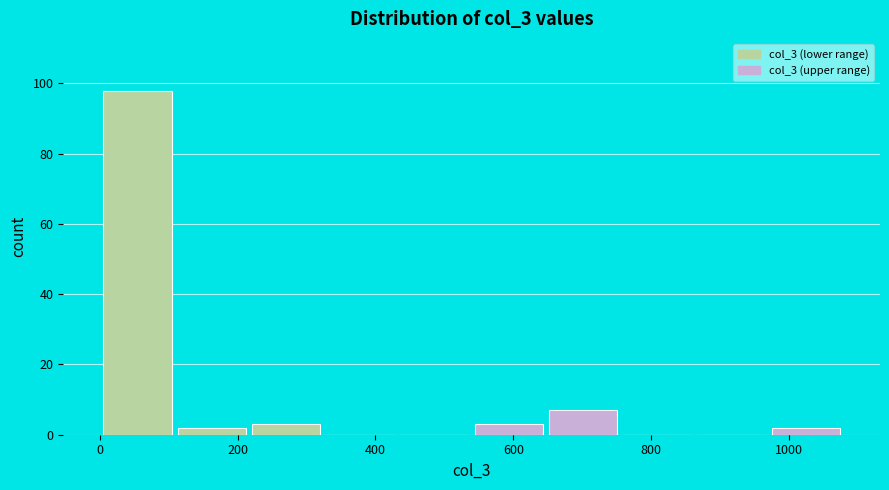

What is the height of the bar covering 100 to 220 on the x-axis? Neither the bar edges nor the heights are printed on the chart, so give them approximately, as read against the axes.

2